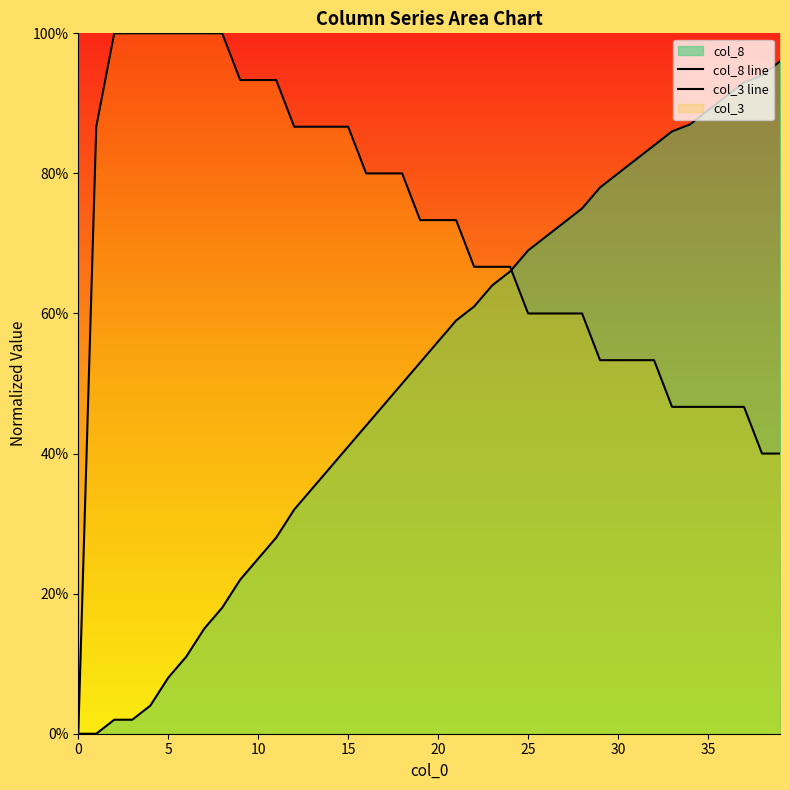

What is the label of the 21st point from the right?

19